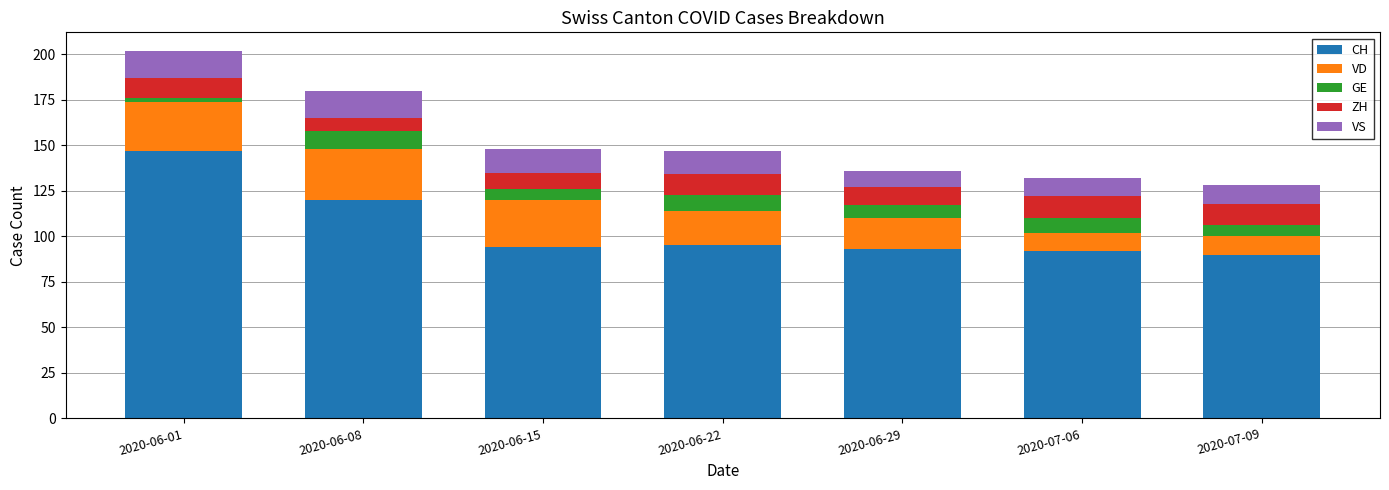

How many values in the CH series are below 94?

3